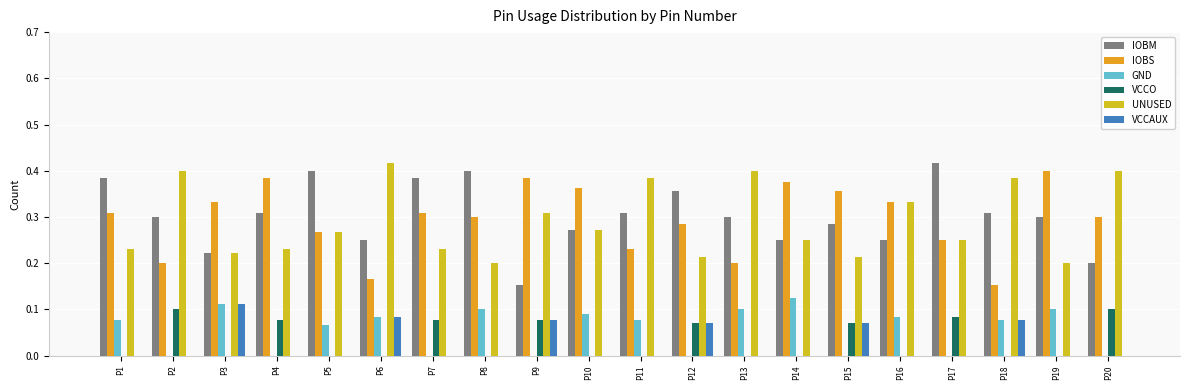

Which series has the largest total across all categories?

IOBM